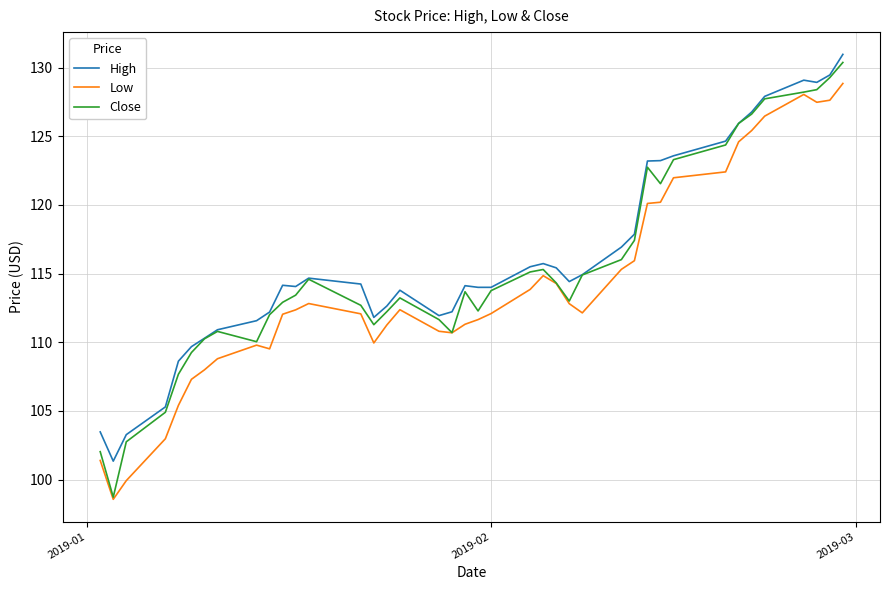

What is the difference between the second highest and minimum values in the High series?

28.1